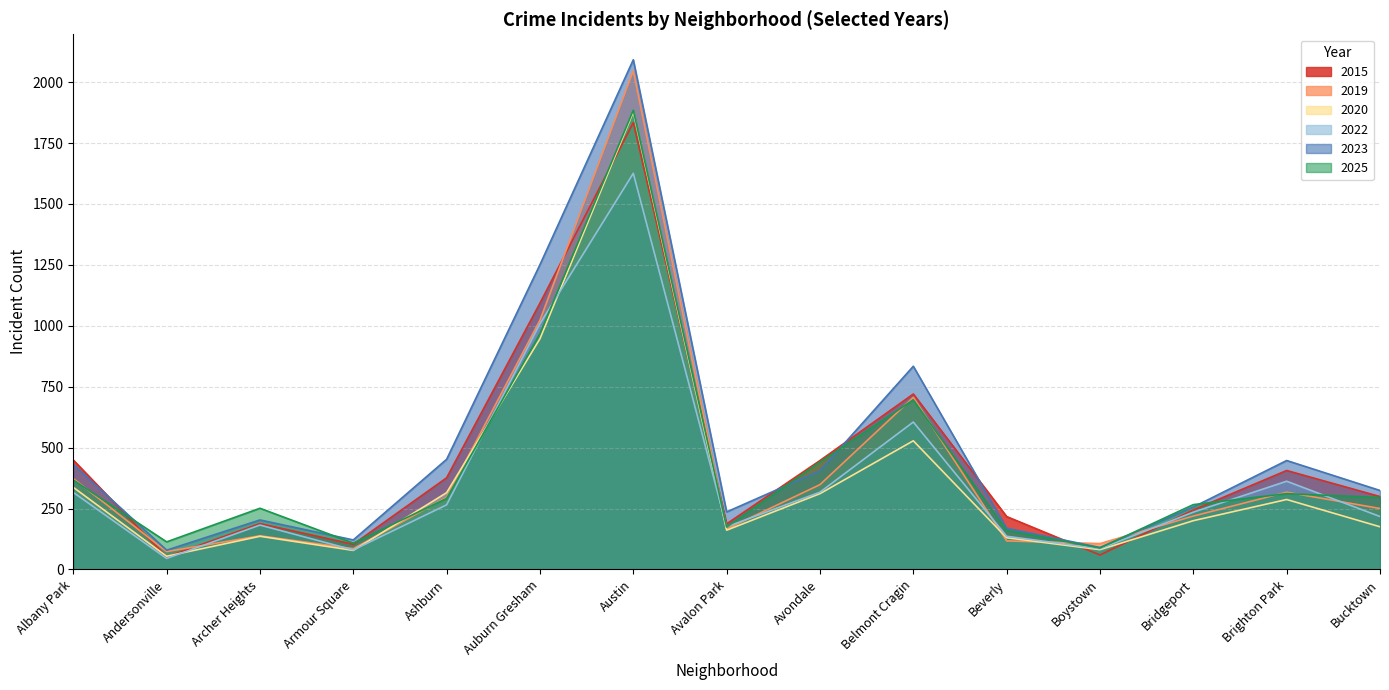

Does the chart have visible grid lines?

Yes